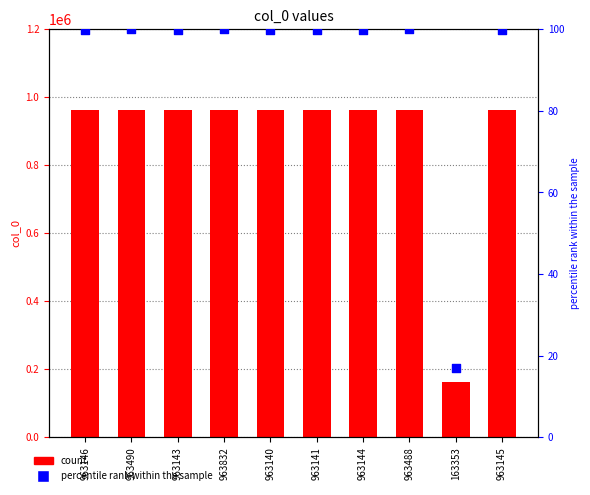

At how many categories does at least one series exceed 57820?

10